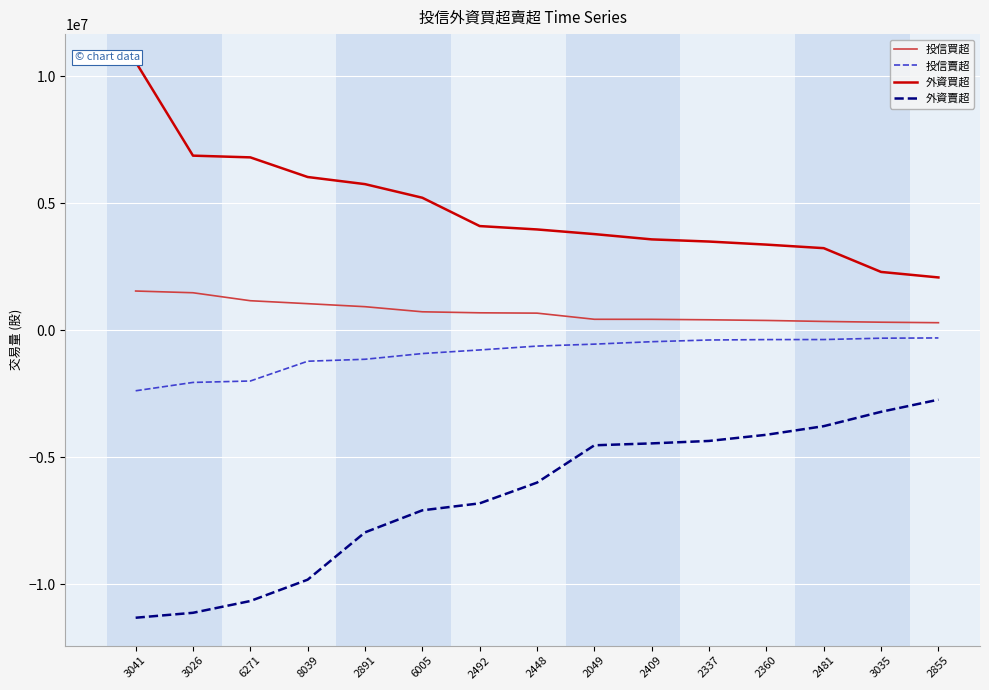

The value of 投信賣超 at 3041 is -2381000. True or false?

True